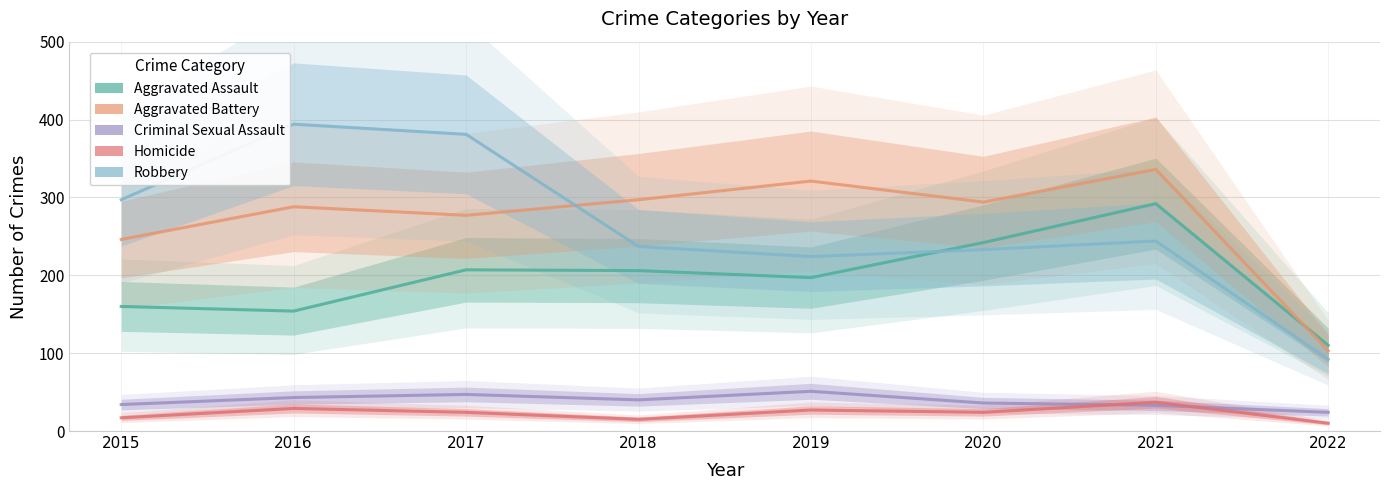

Reading left to right, extract all data points from this chart.

Aggravated Assault: 2015=160	2016=154	2017=207	2018=206	2019=197	2020=242	2021=292	2022=110
Aggravated Battery: 2015=246	2016=288	2017=277	2018=297	2019=321	2020=294	2021=336	2022=103
Criminal Sexual Assault: 2015=34	2016=43	2017=47	2018=40	2019=51	2020=36	2021=33	2022=24
Homicide: 2015=17	2016=29	2017=24	2018=15	2019=27	2020=24	2021=37	2022=10
Robbery: 2015=297	2016=394	2017=381	2018=237	2019=224	2020=233	2021=244	2022=92